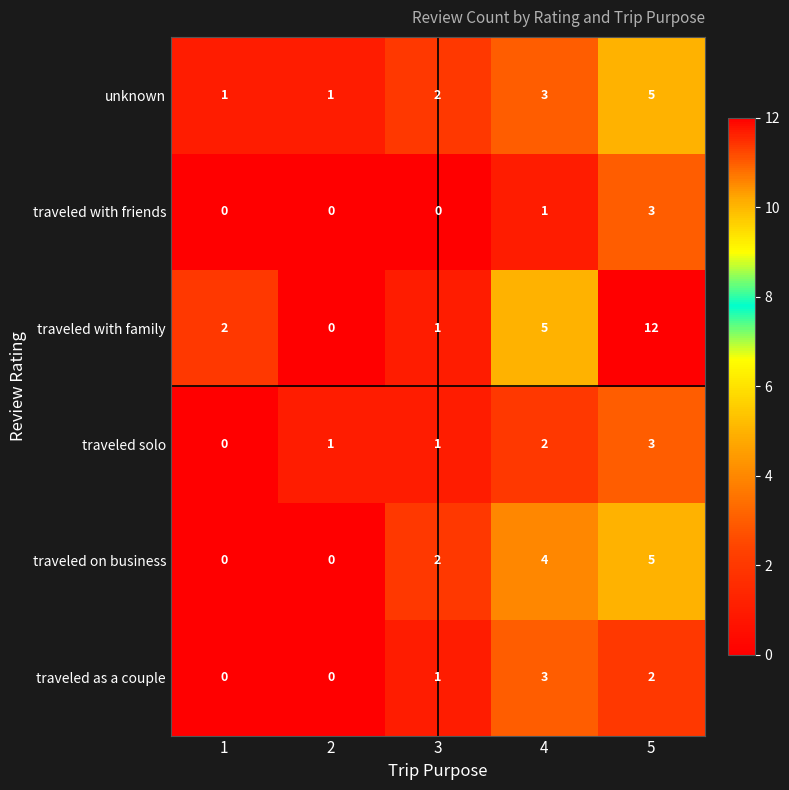

Which series has the widest spread of values?

traveled with family